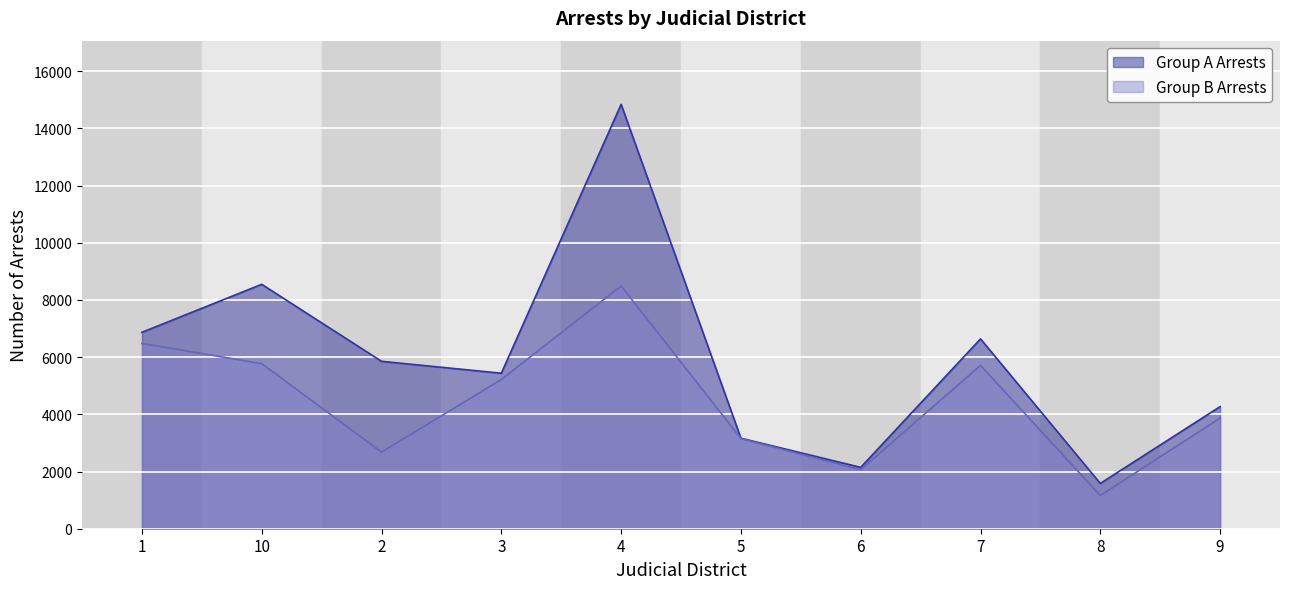

How many data points does each series have?

10